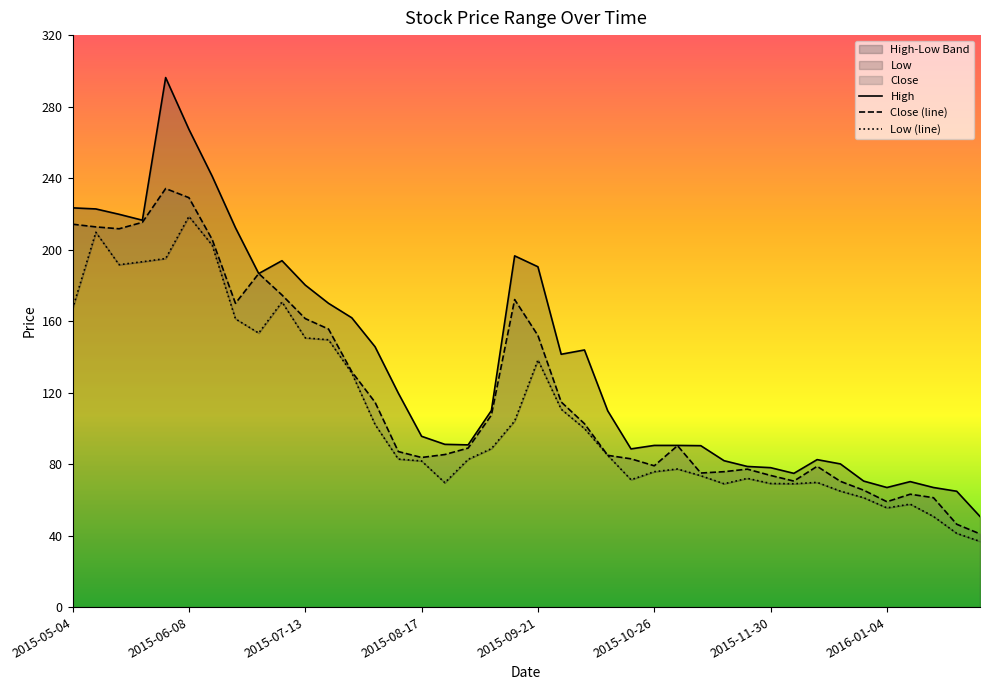

True or false: Low and Close intersect in this chart.

False